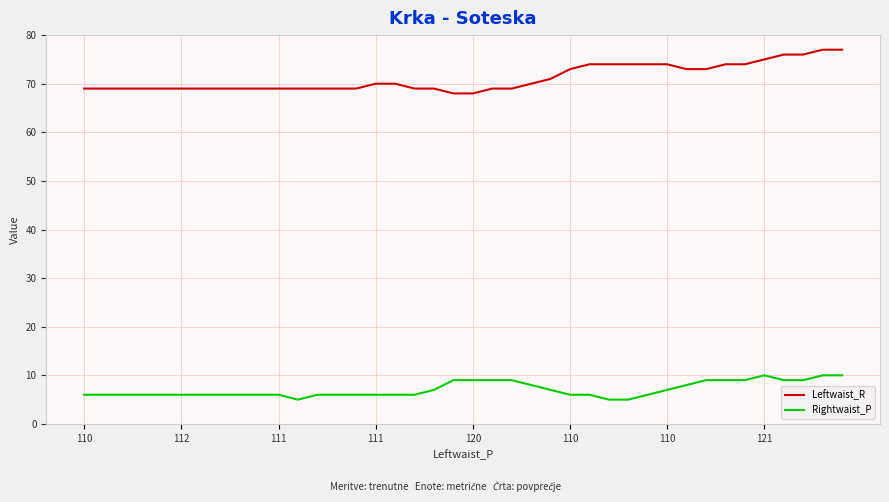

Which series has the largest range (max minus min)?

Leftwaist_R